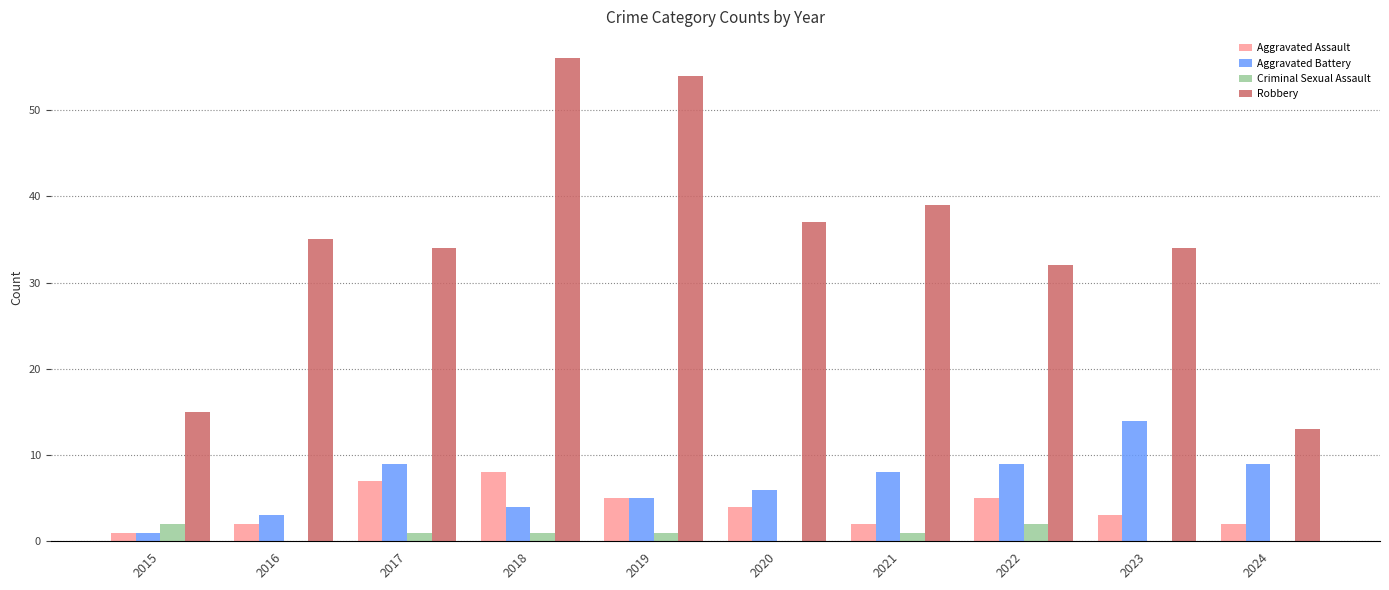

Is it true that Aggravated Assault equals 7 at 2017?

True